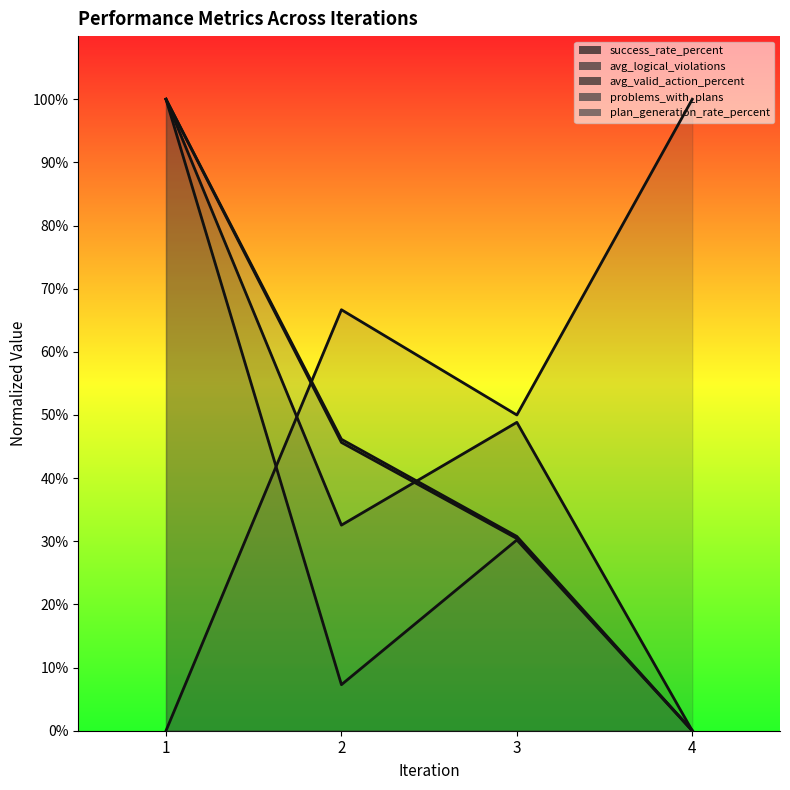

Is the value of avg_valid_action_percent at 4 greater than the value of plan_generation_rate_percent at 2?

No